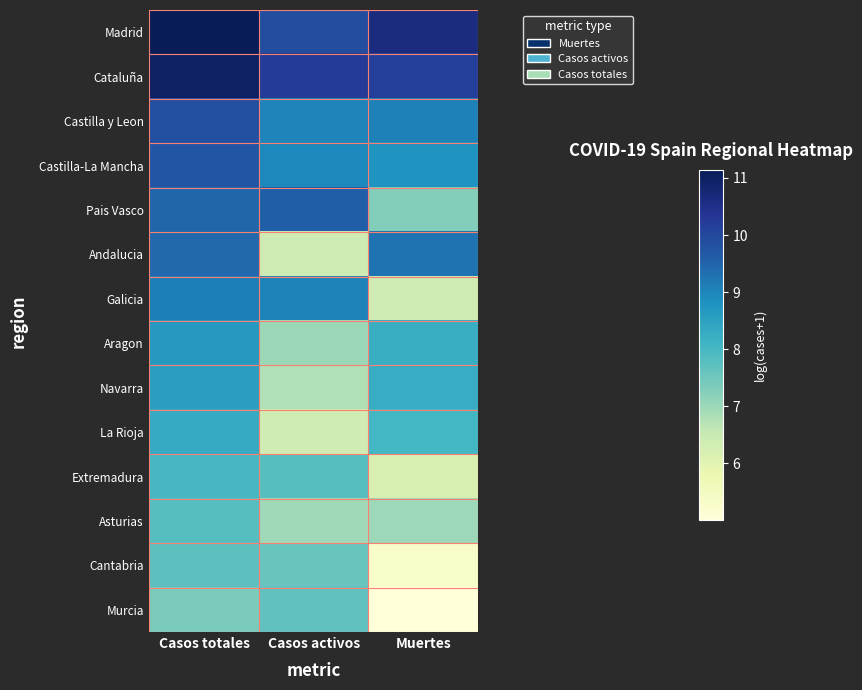

How many series are shown in this chart?

14